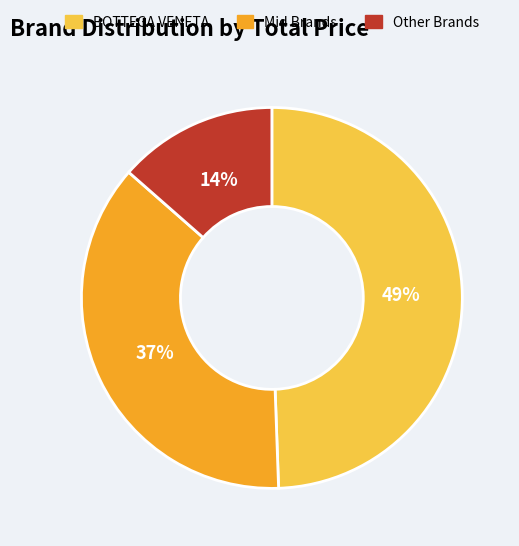

To the nearest percent, what is the average slice percentage?

33%